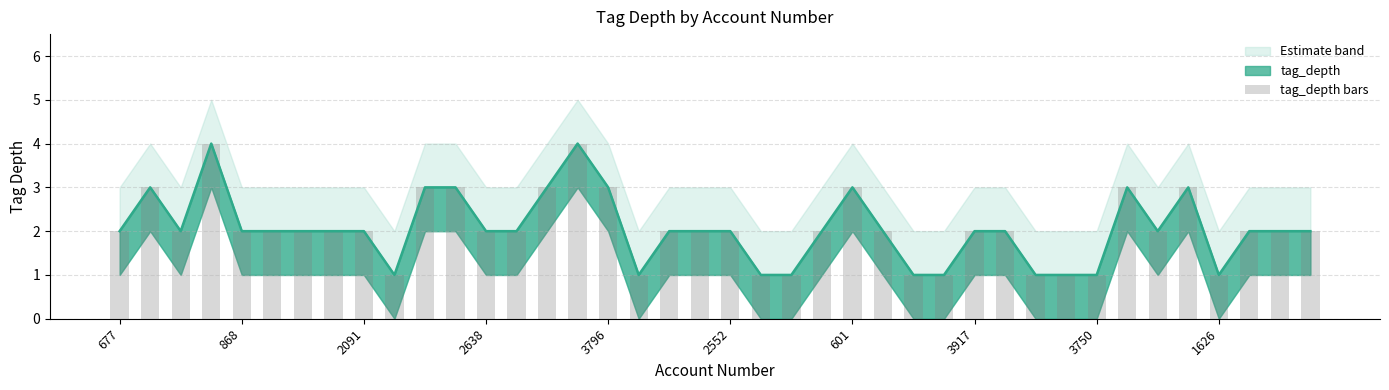

What is the label of the 18th bar from the left?

17